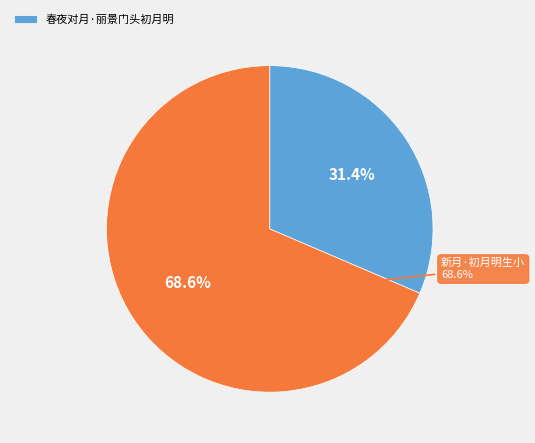

Which category has the smallest portion of the pie?

春夜对月·丽景门头初月明